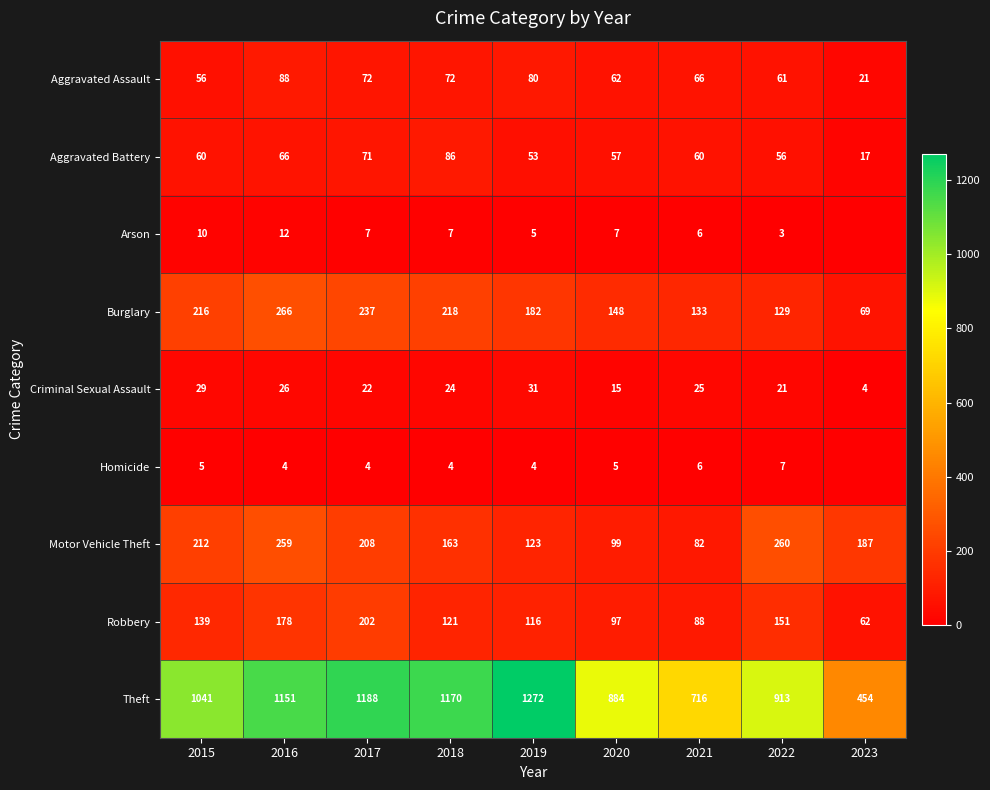

What is the spread (max minus min) of values at 2016?

1147